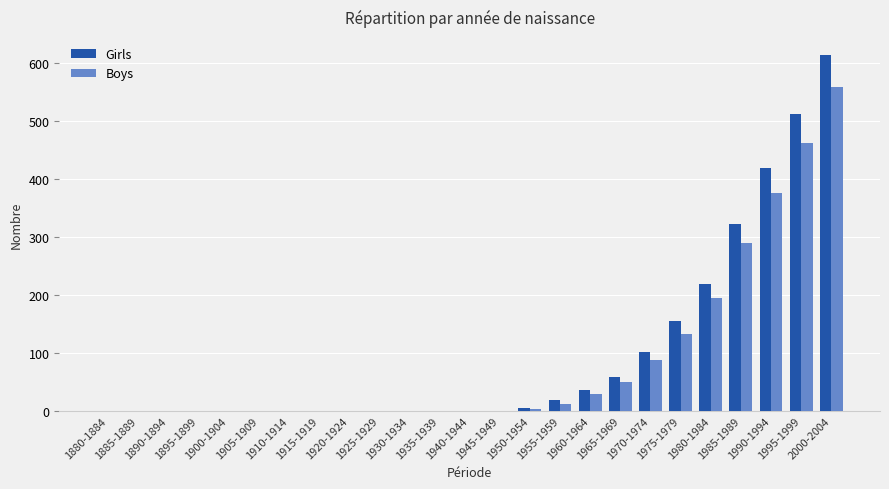

How many values in the Boys series exceed 0?

11